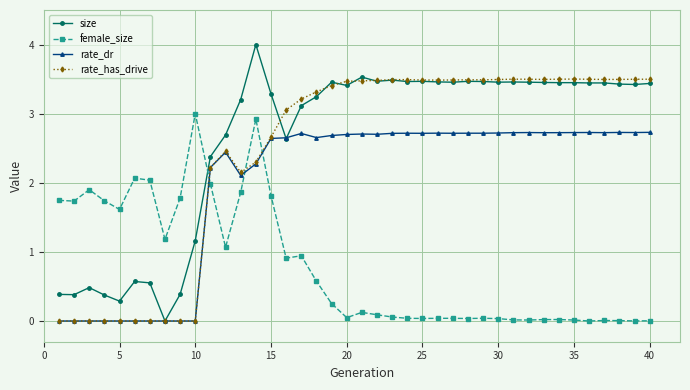

Rank the series by their maximum value, from highest to lowest.

size, rate_has_drive, female_size, rate_dr